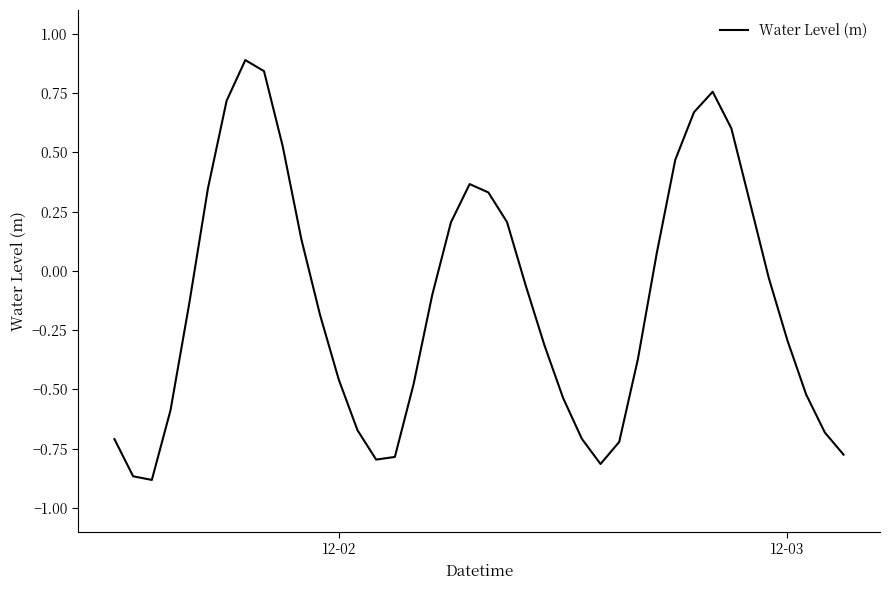

What is the maximum value shown in the chart?

0.9